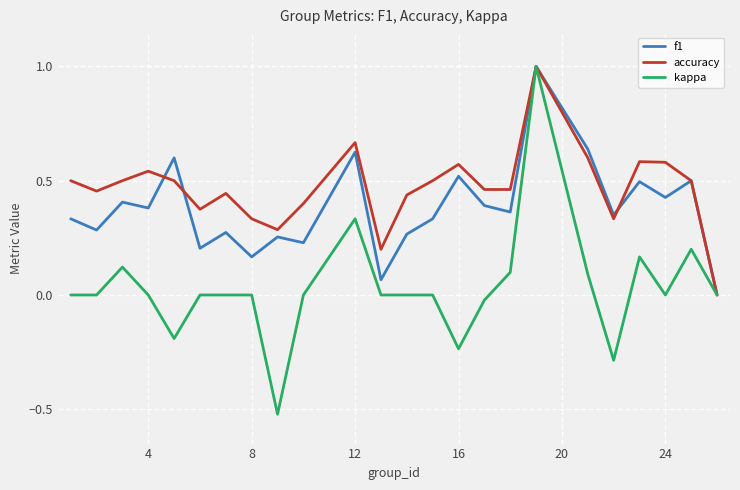

Is this an area chart (filled region under the line)?

No